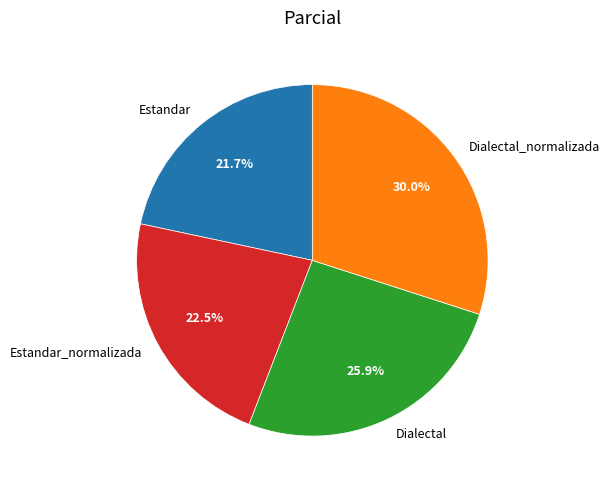

Which has a higher value, Dialectal_normalizada or Dialectal?

Dialectal_normalizada